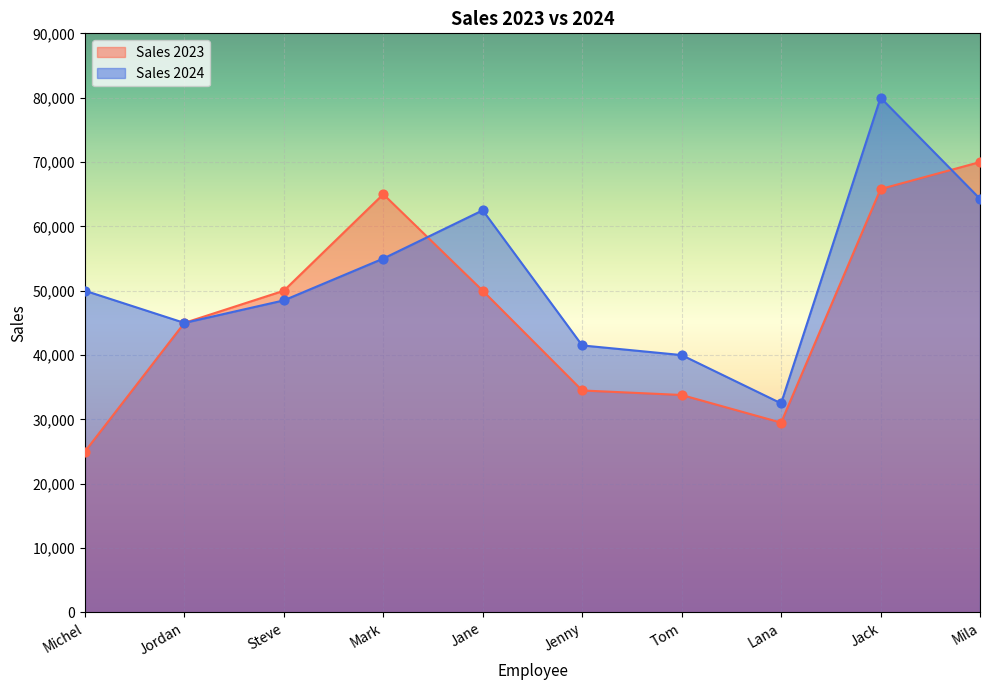

Which series reaches the minimum Y coordinate?

Sales 2023